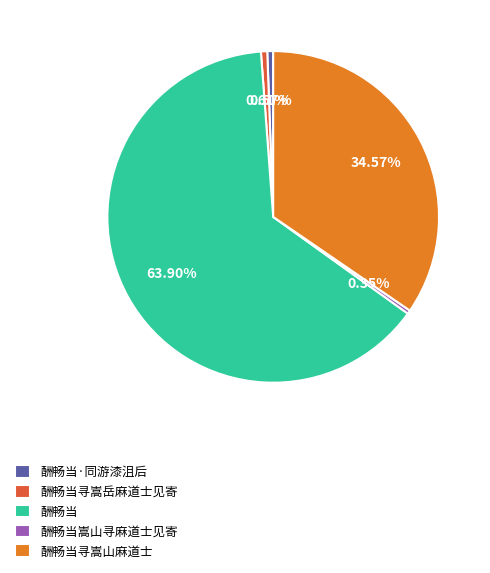

Approximately how many times larger is the value at 酬畅当 compared to 酬畅当·同游漆沮后?

111.5